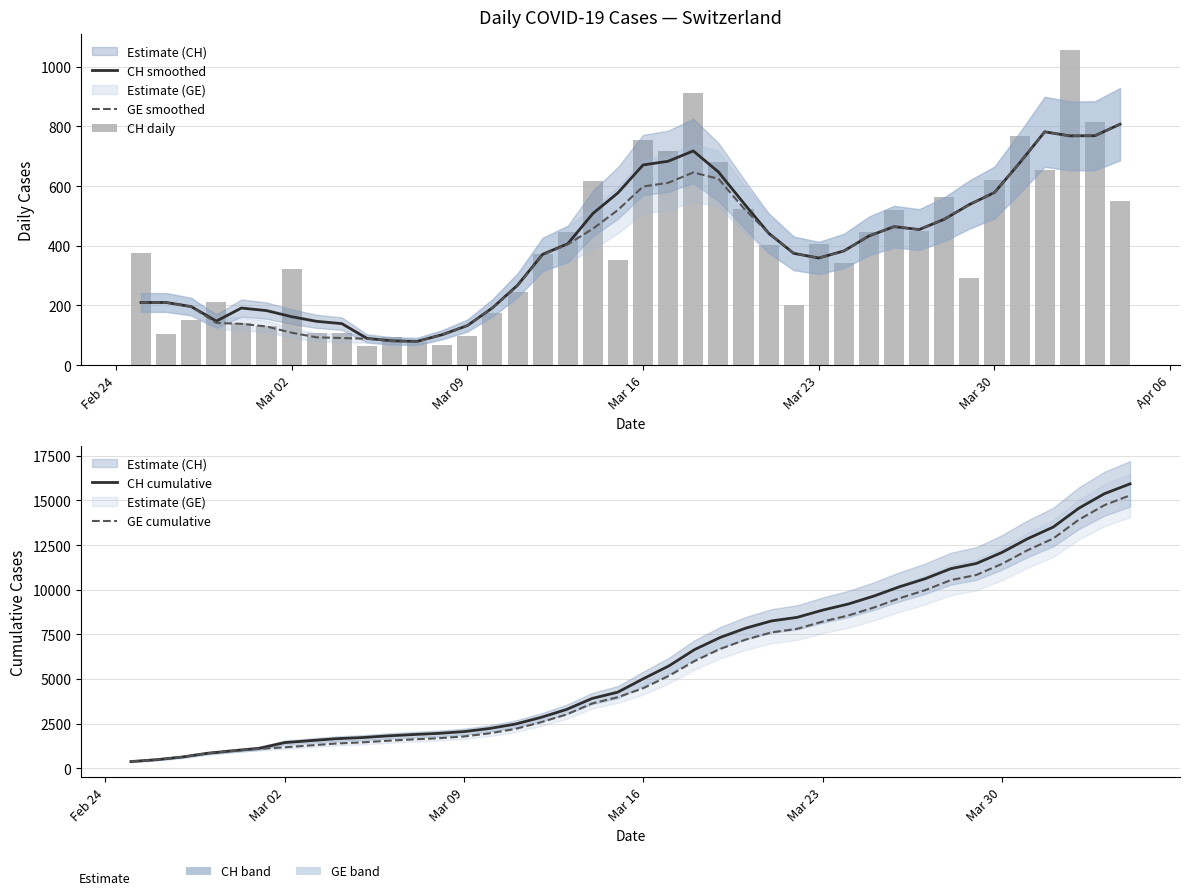

Reading left to right, list all the values displayed in this chart.

CH smoothed: 210.0	210.0	196.2	147.6	191.4	182.8	162.4	146.8	139.2	89.8	81.6	79.8	102.2	132.6	192.0	267.8	371.4	406.6	508.0	577.2	670.6	683.0	717.6	647.4	543.6	442.2	374.6	359.0	382.6	432.8	464.0	454.2	488.8	538.0	578.4	677.2	781.6	768.0	768.5	807.0
GE smoothed: 210.0	210.0	196.2	141.6	138.4	129.6	108.8	93.2	91.0	88.6	80.6	79.2	101.6	132.6	192.0	265.8	369.4	404.6	456.8	520.0	598.4	610.8	645.4	624.4	526.6	442.2	374.6	359.0	382.6	432.8	464.0	454.2	488.8	538.0	578.4	677.2	781.6	768.0	768.5	807.0
CH daily: 375.0	104.0	151.0	210.0	141.0	132.0	323.0	108.0	108.0	63.0	94.0	76.0	67.0	99.0	175.0	246.0	373.0	446.0	617.0	351.0	753.0	719.0	913.0	679.0	524.0	402.0	200.0	406.0	341.0	446.0	520.0	451.0	562.0	292.0	619.0	766.0	653.0	1056.0	814.0	551.0
CH cumulative: 375.0	479.0	630.0	840.0	981.0	1113.0	1436.0	1544.0	1652.0	1715.0	1809.0	1885.0	1952.0	2051.0	2226.0	2472.0	2845.0	3291.0	3908.0	4259.0	5012.0	5731.0	6644.0	7323.0	7847.0	8249.0	8449.0	8855.0	9196.0	9642.0	10162.0	10613.0	11175.0	11467.0	12086.0	12852.0	13505.0	14561.0	15375.0	15926.0
GE cumulative: 375.0	479.0	630.0	840.0	981.0	1083.0	1171.0	1278.0	1384.0	1447.0	1538.0	1614.0	1681.0	1780.0	1955.0	2201.0	2574.0	3010.0	3627.0	3978.0	4485.0	5174.0	6002.0	6681.0	7205.0	7607.0	7807.0	8213.0	8554.0	9000.0	9520.0	9971.0	10533.0	10825.0	11444.0	12210.0	12863.0	13919.0	14733.0	15284.0